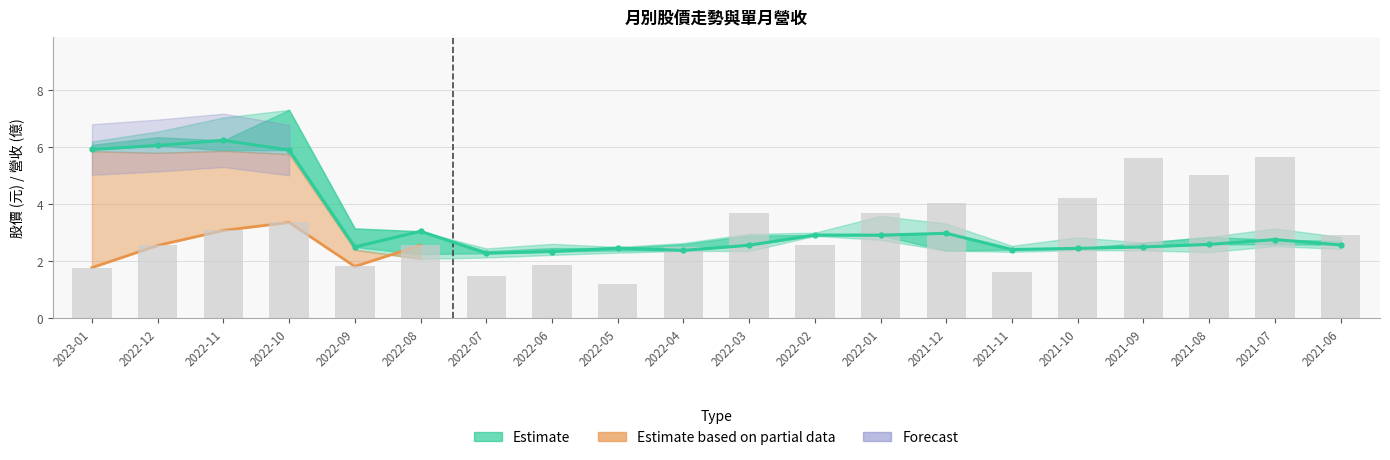

What is the label of the 10th bar from the left?

2022-04